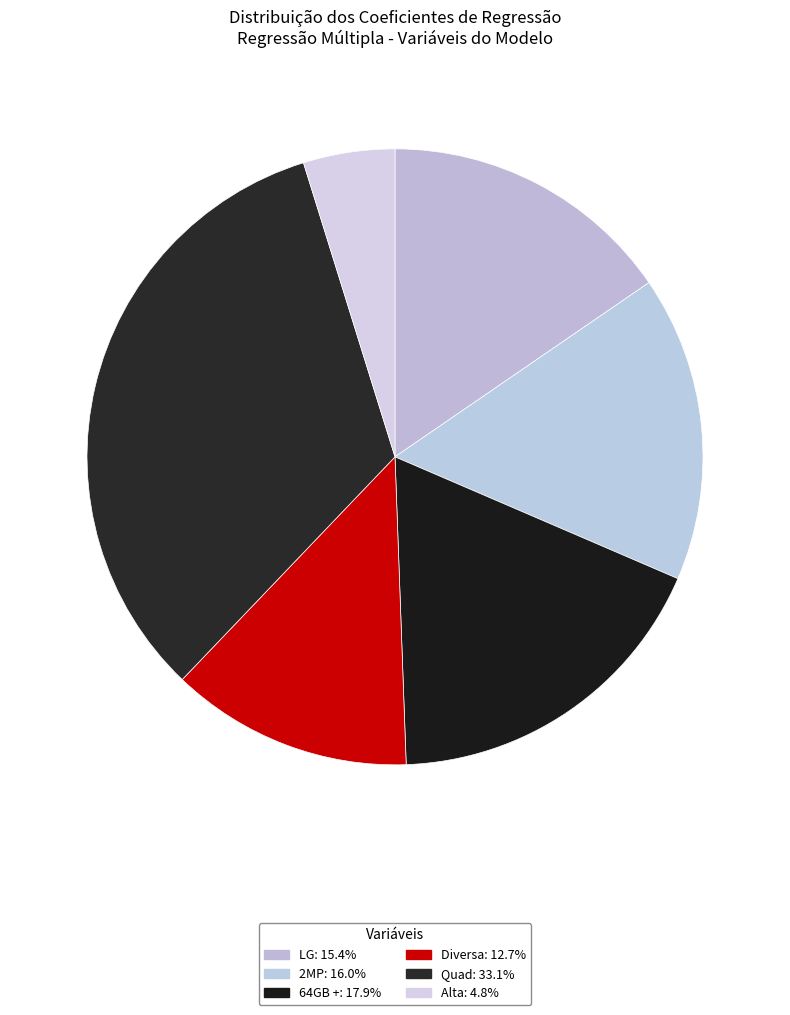

How many segments does this pie chart have?

6